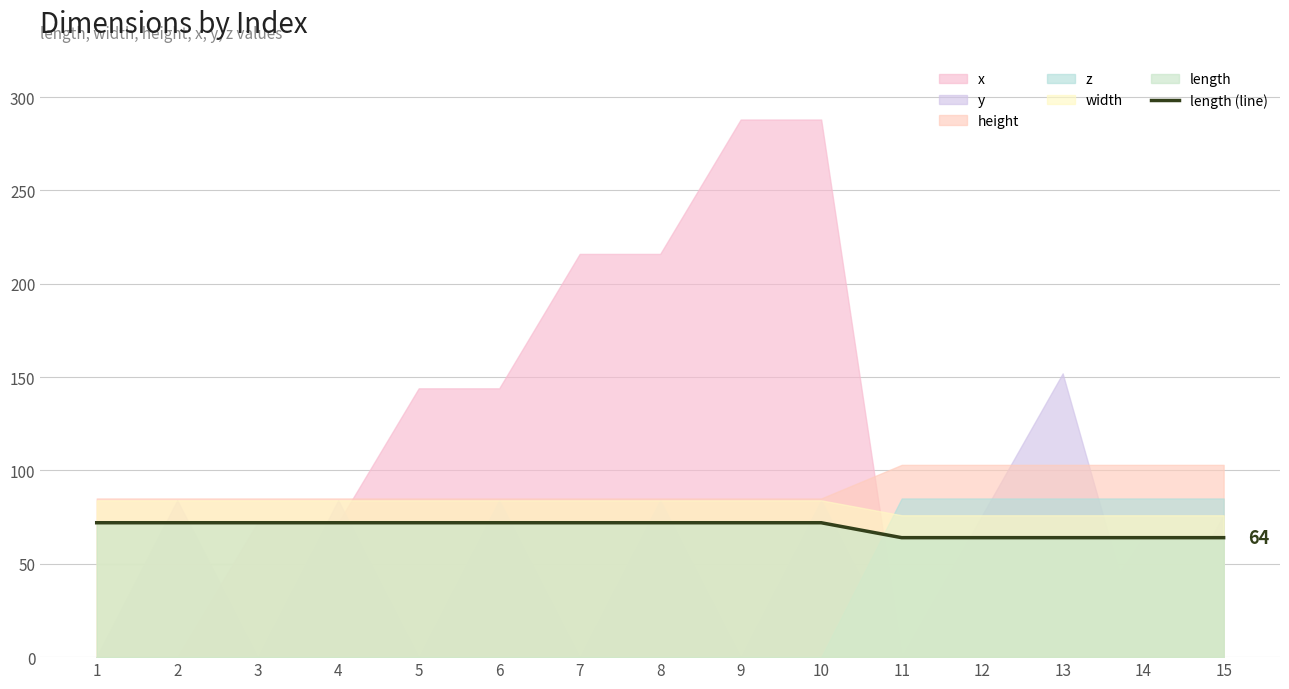

True or false: the data has more than 2 interior local peaks.

False